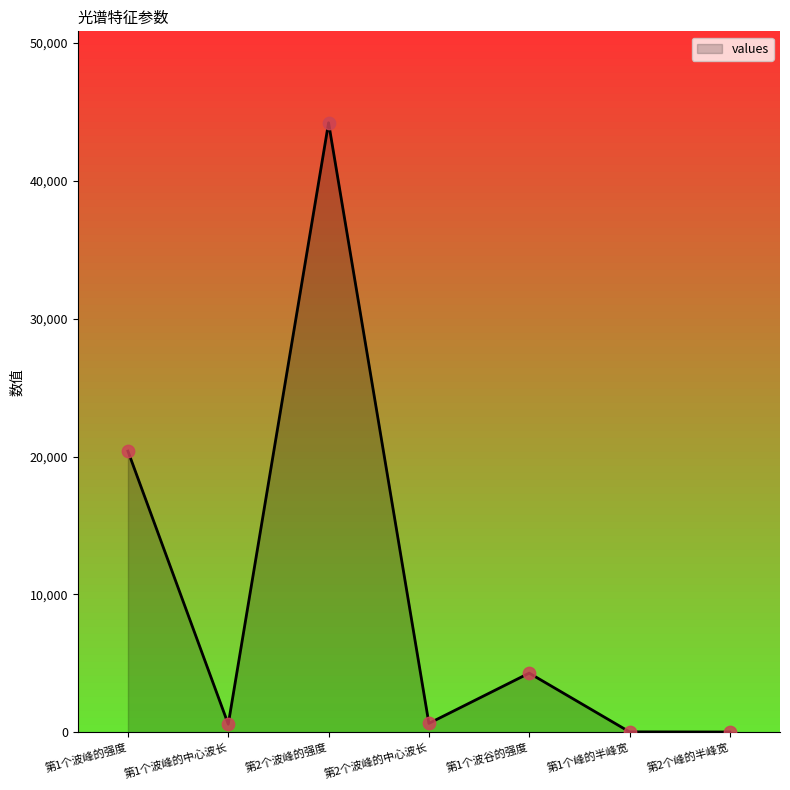

Which has a higher value, 第1个波谷的强度 or 第2个峰的半峰宽?

第1个波谷的强度